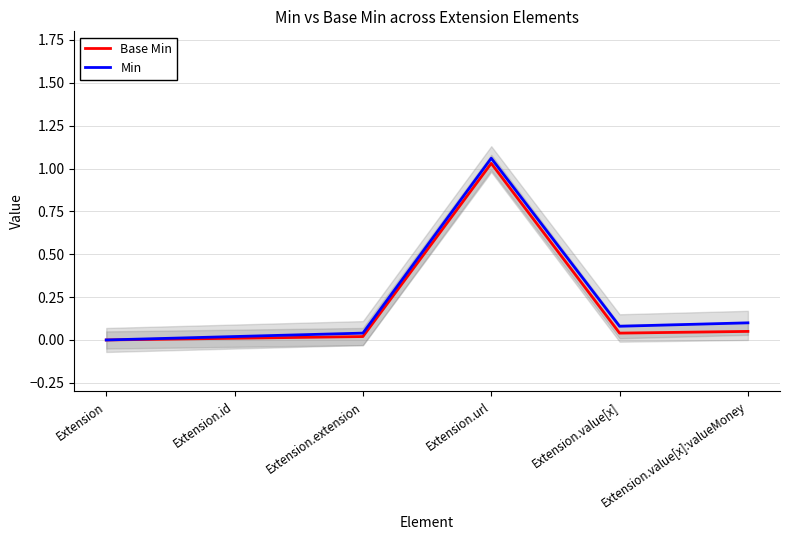

Does the chart display data point markers on the line(s)?

No